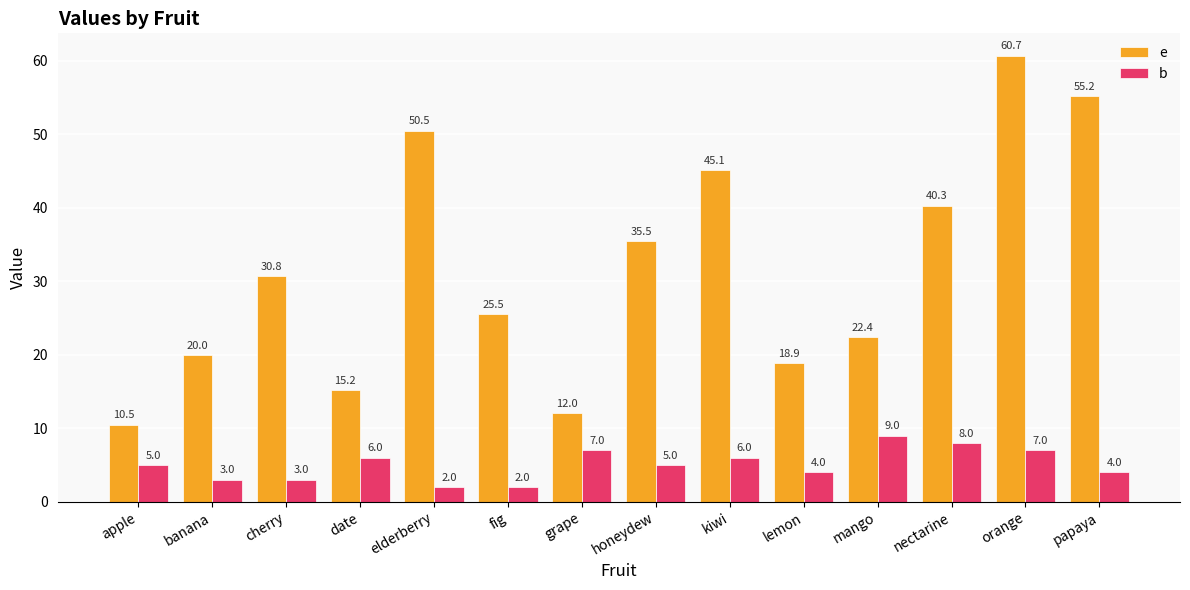

What is the label of the 3rd bar from the left?

cherry